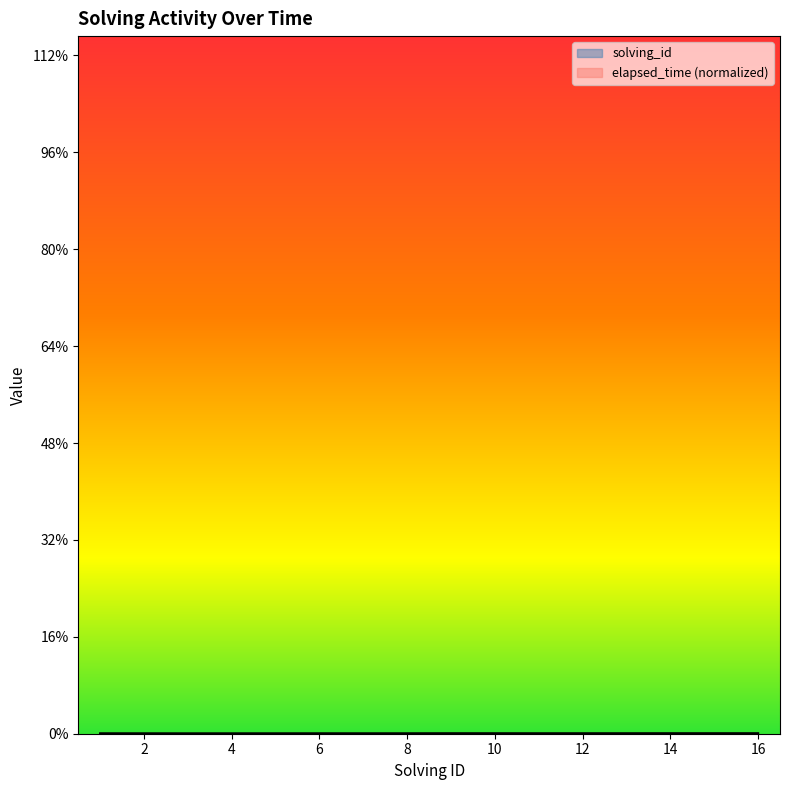

Where does the solving_id series first go above 9?

10